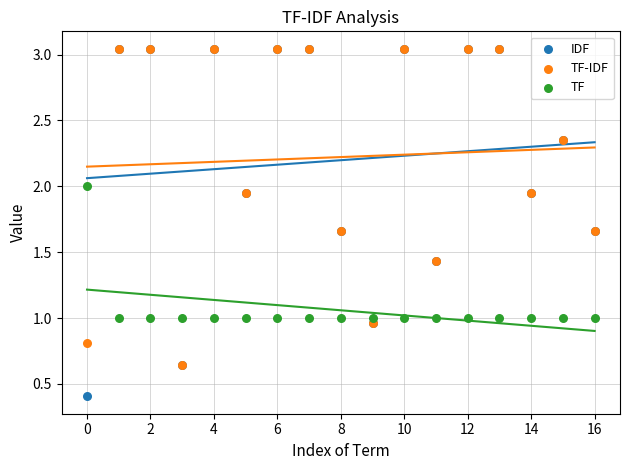

Which series has the widest spread of Y values?

IDF